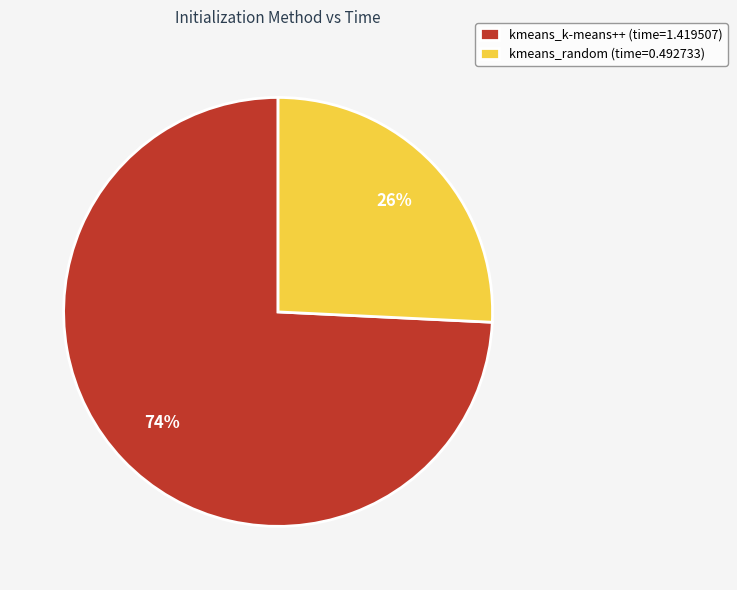

Does kmeans_k-means++ represent more than half of the total?

Yes